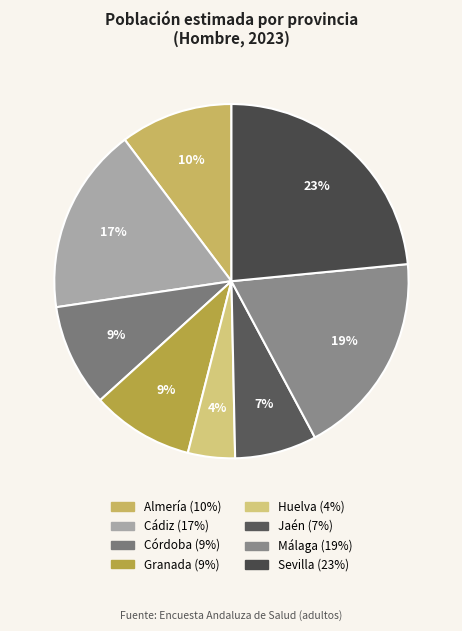

Which category has the smallest portion of the pie?

Huelva